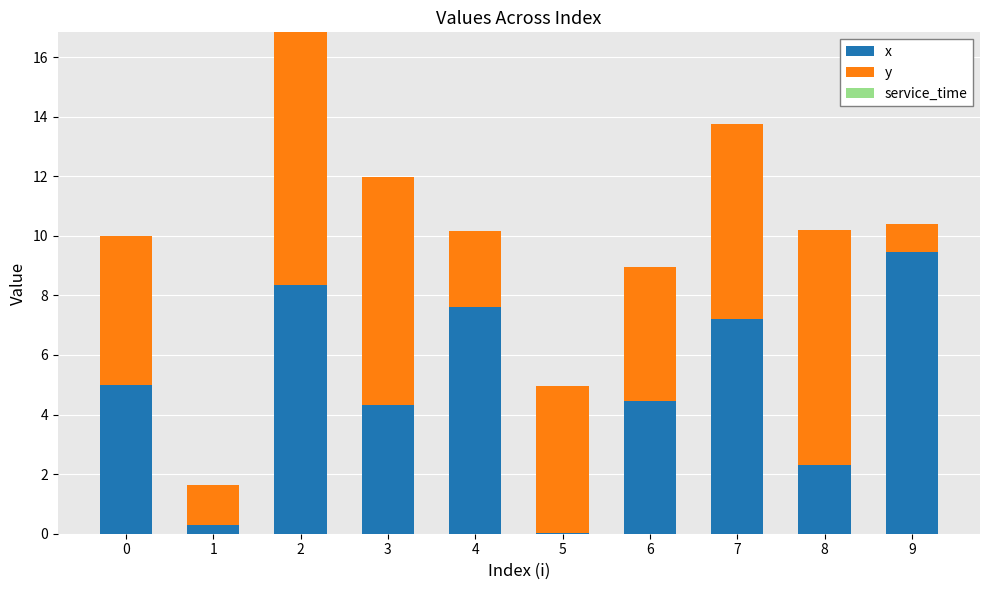

Are the bars grouped side by side (vs. stacked)?

No